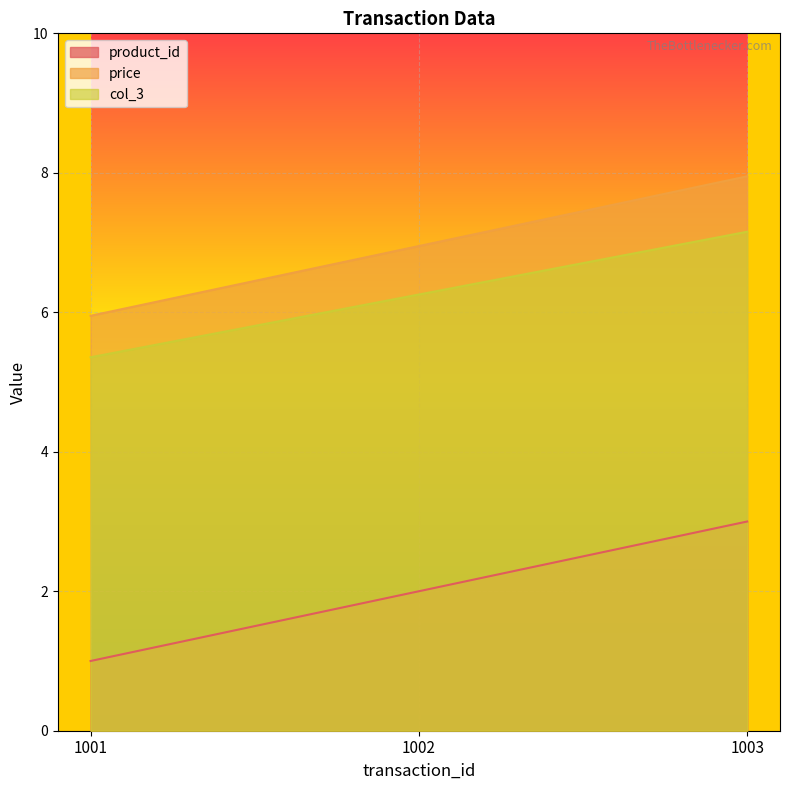

What is the value of the product_id point at the 1st from the left?

1.0